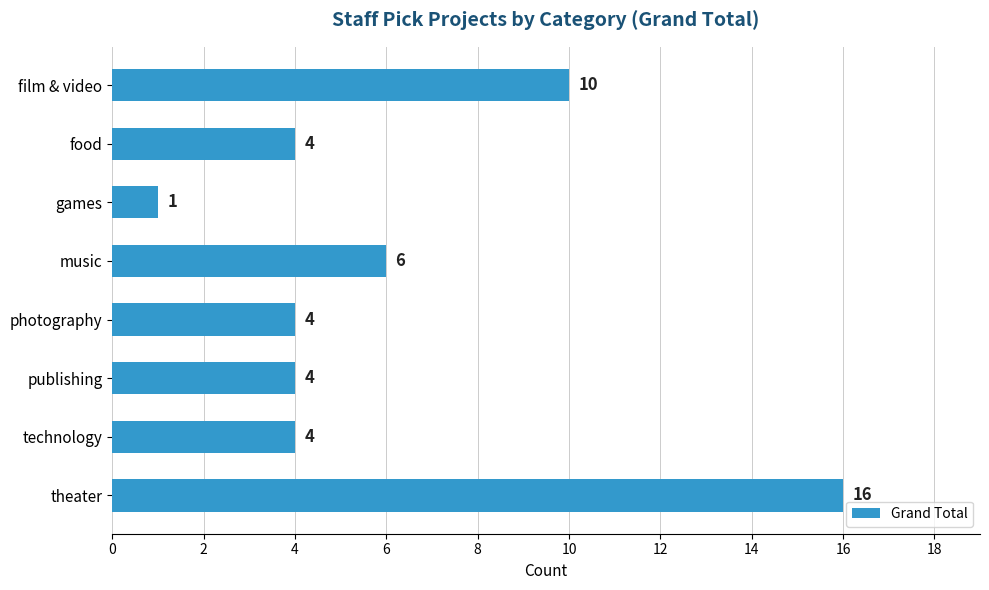

What is the change in value from games to photography?

+3